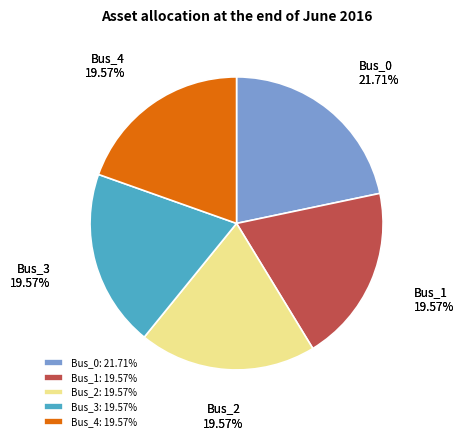

Which slice is the smallest?

Bus_1